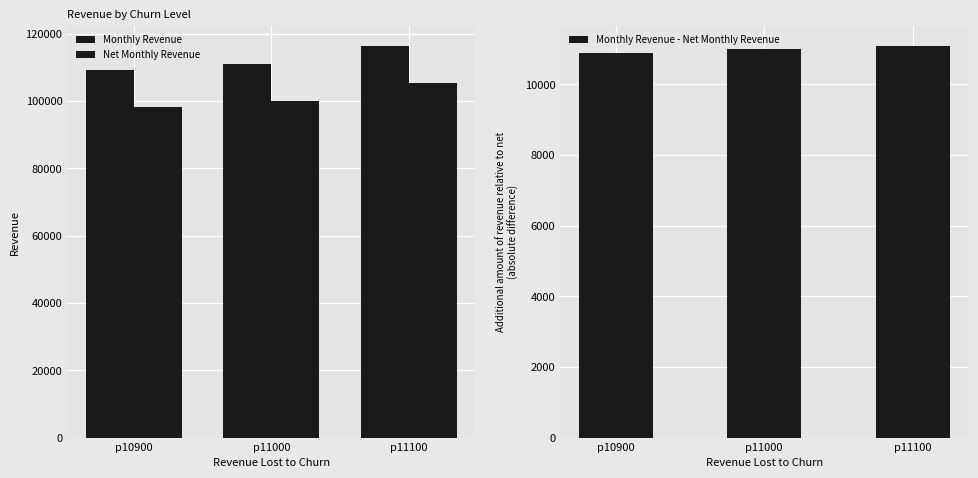

What is the total value across all series at p11000?

222061.7